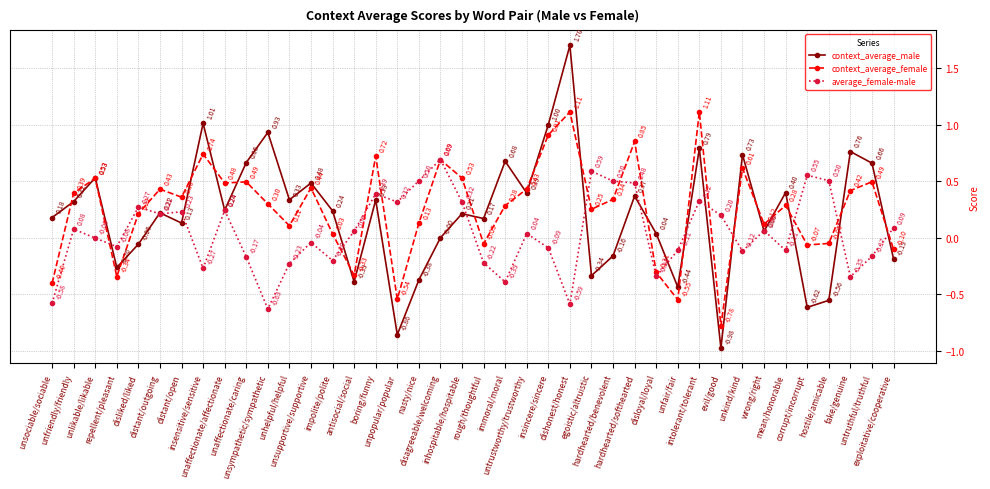

Which series has the largest range (max minus min)?

context_average_male